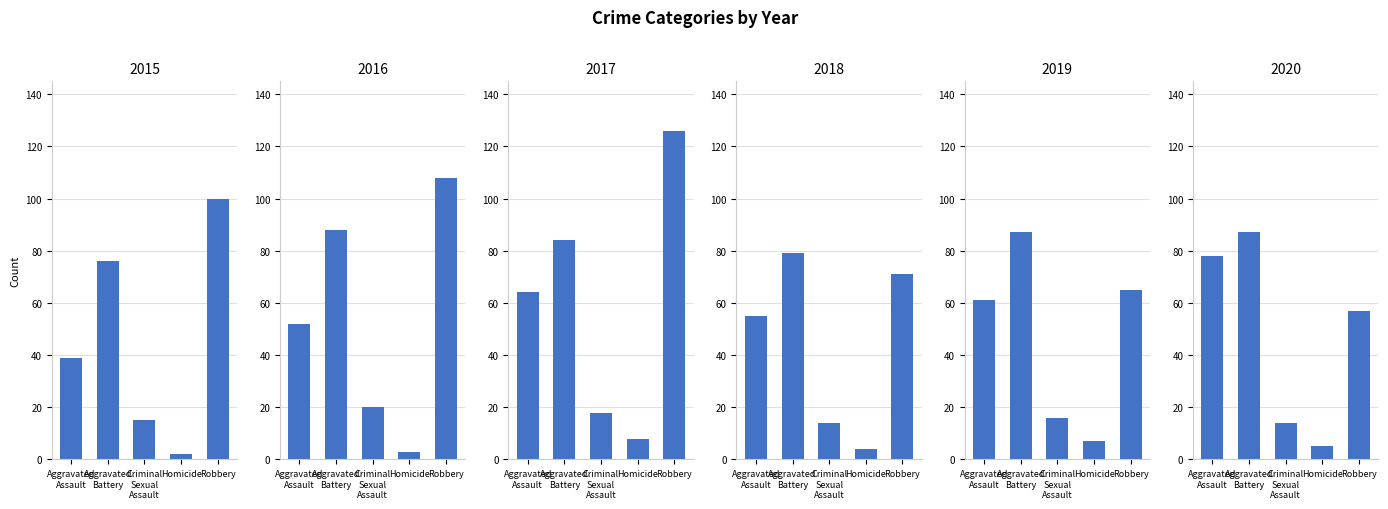

Is it true that 2016 equals 11 at Criminal Sexual Assault?

False